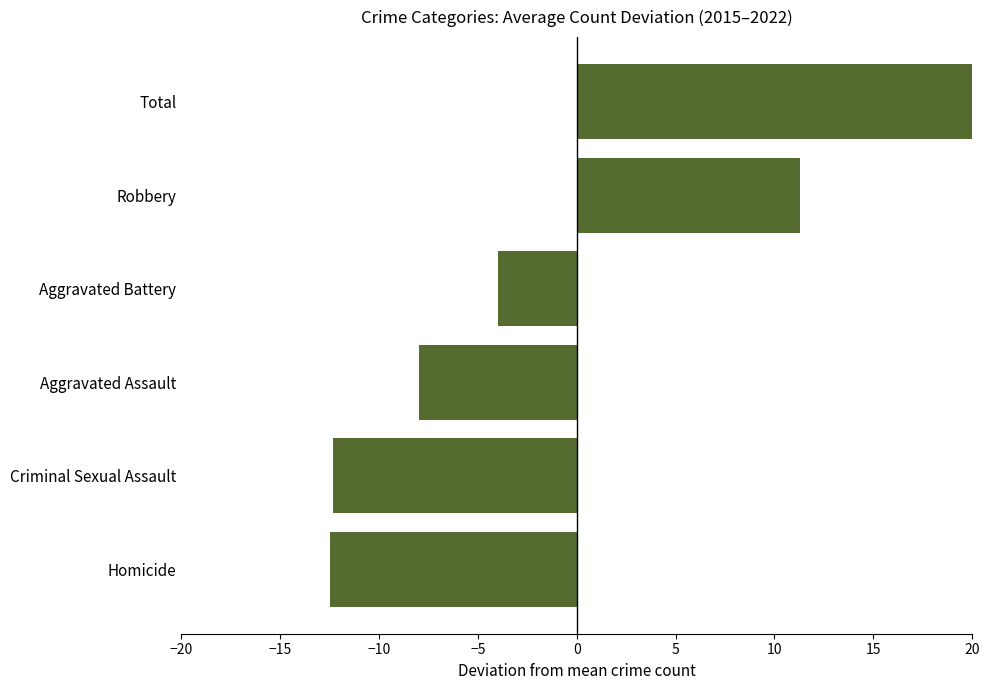

Reading left to right, what are all the values shown in this chart?

-12.5	-12.3	-8.0	-4.0	11.3	25.4